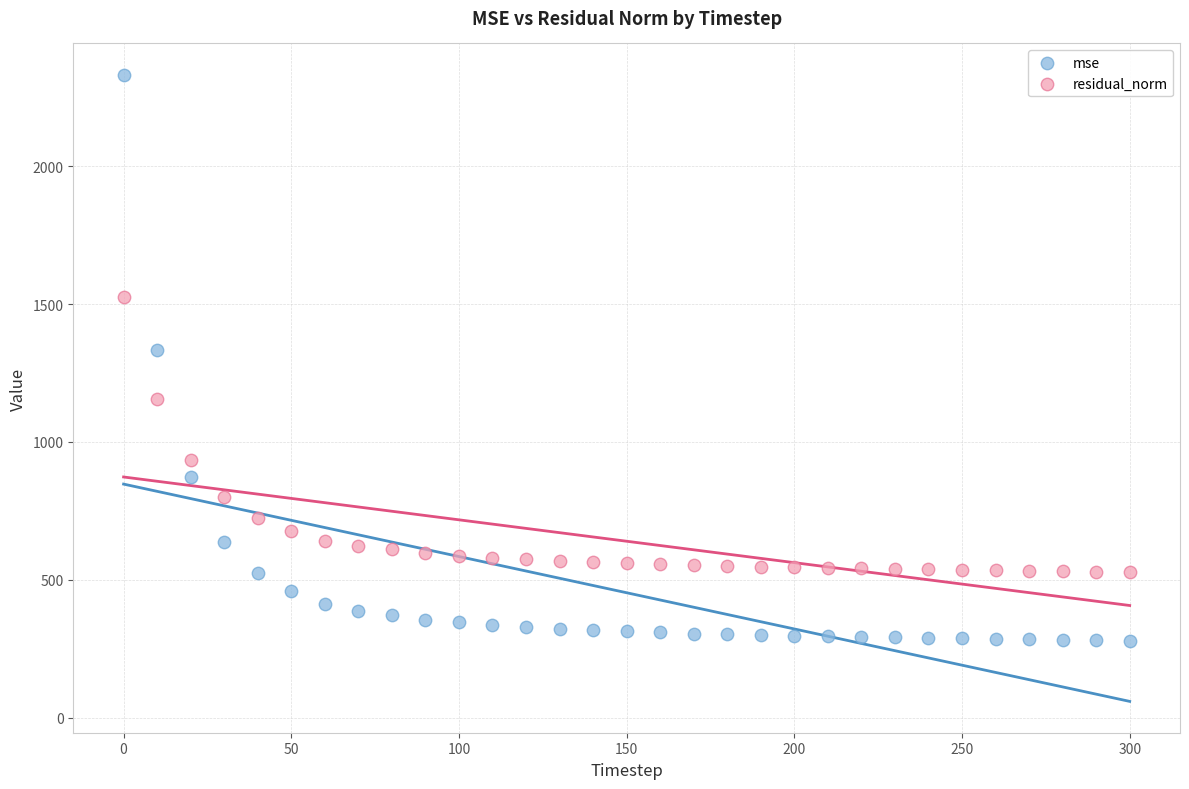

Which series reaches the minimum Y coordinate?

mse